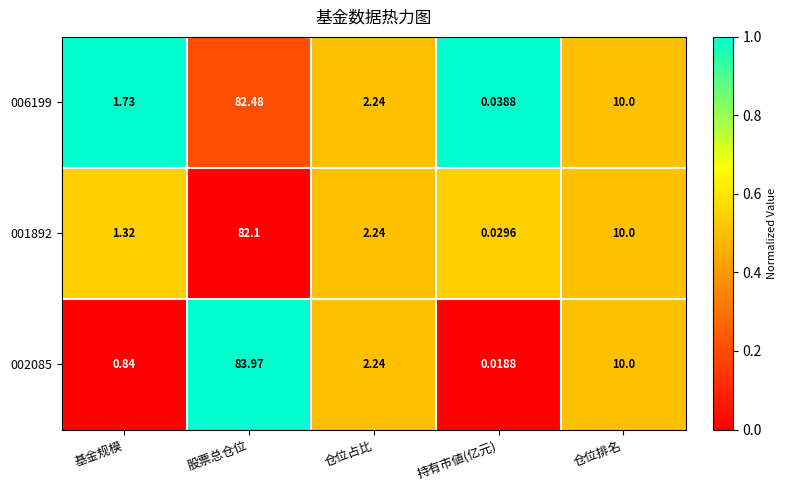

List the labels in order of 001892 value, smallest first.

持有市値(亿元), 基金规模, 仓位占比, 仓位排名, 股票总仓位